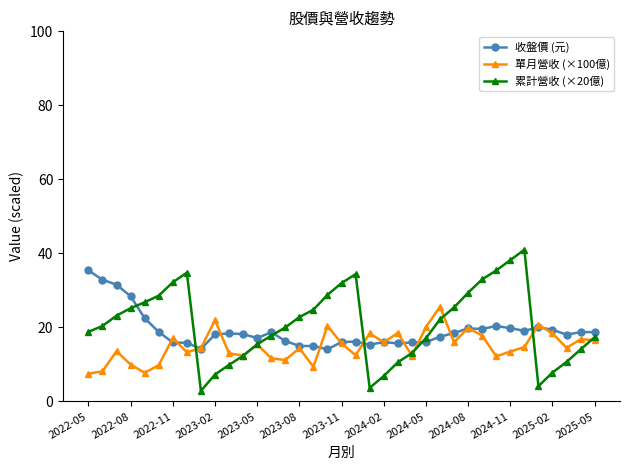

What is the value of the 收盤價 (元) point at the 32nd from the left?

19.1